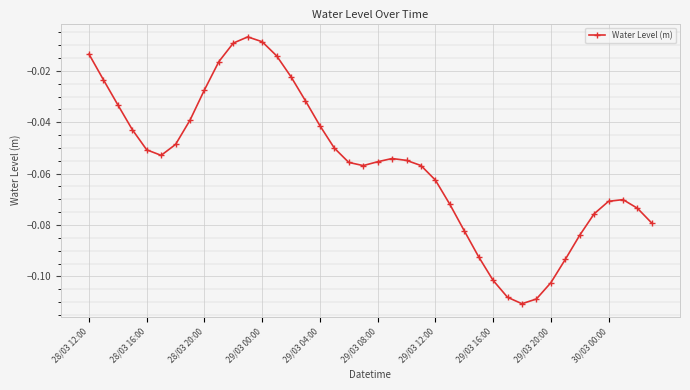

How many interior local valleys (lower than both neighbors) does the data have?

3